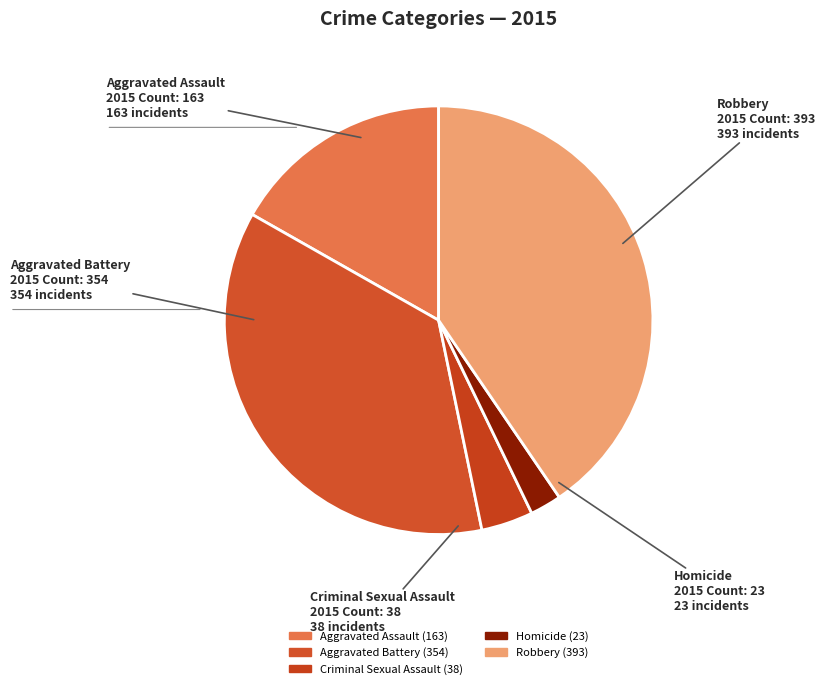

Does Criminal Sexual Assault account for over 50% of the chart?

No